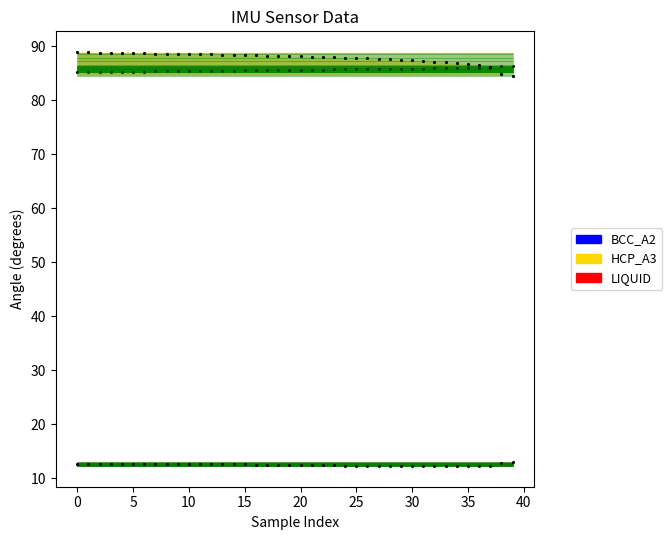

What is the total value across all series at 36?

184.8